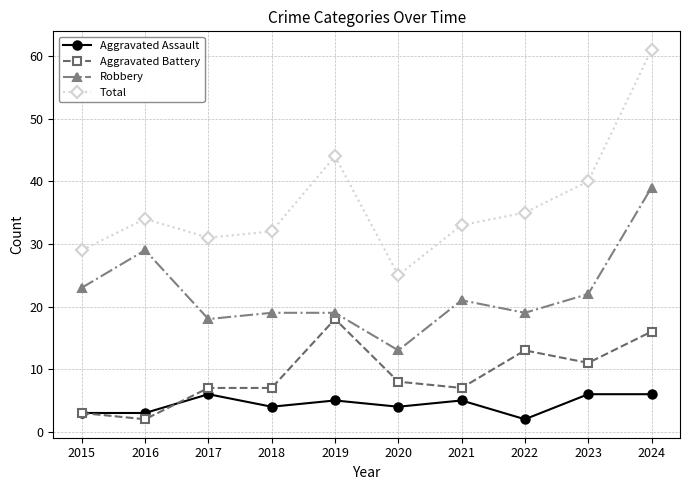

Is it true that Total equals 78 at 2019?

False